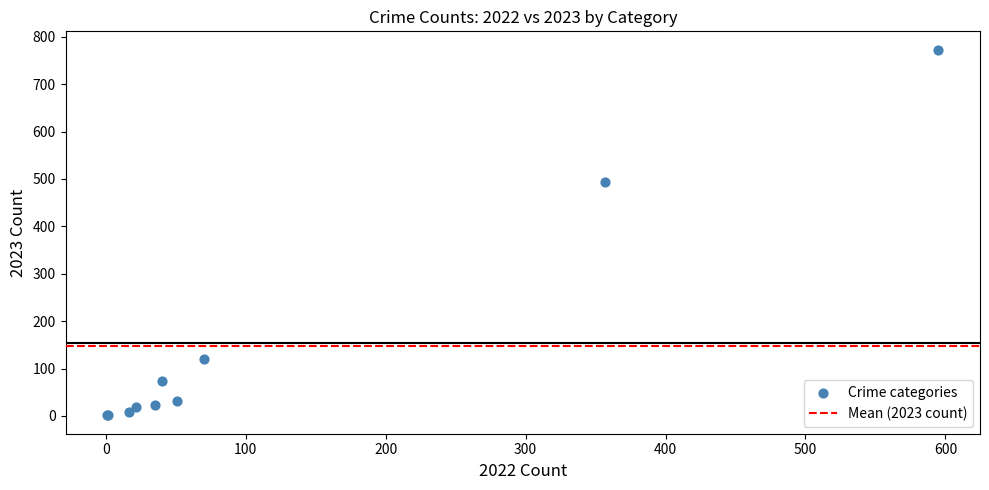

What Y value in the scatter plot is closest to 387?

494